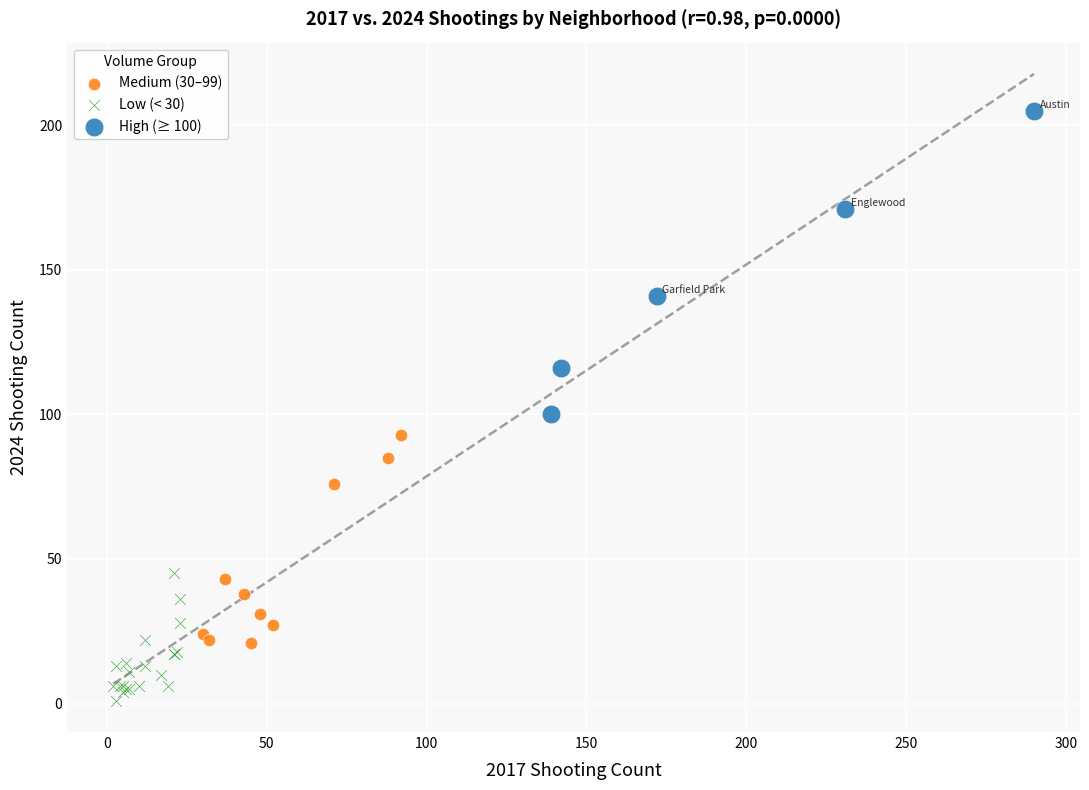

Which series reaches the minimum Y coordinate?

Low (< 30)